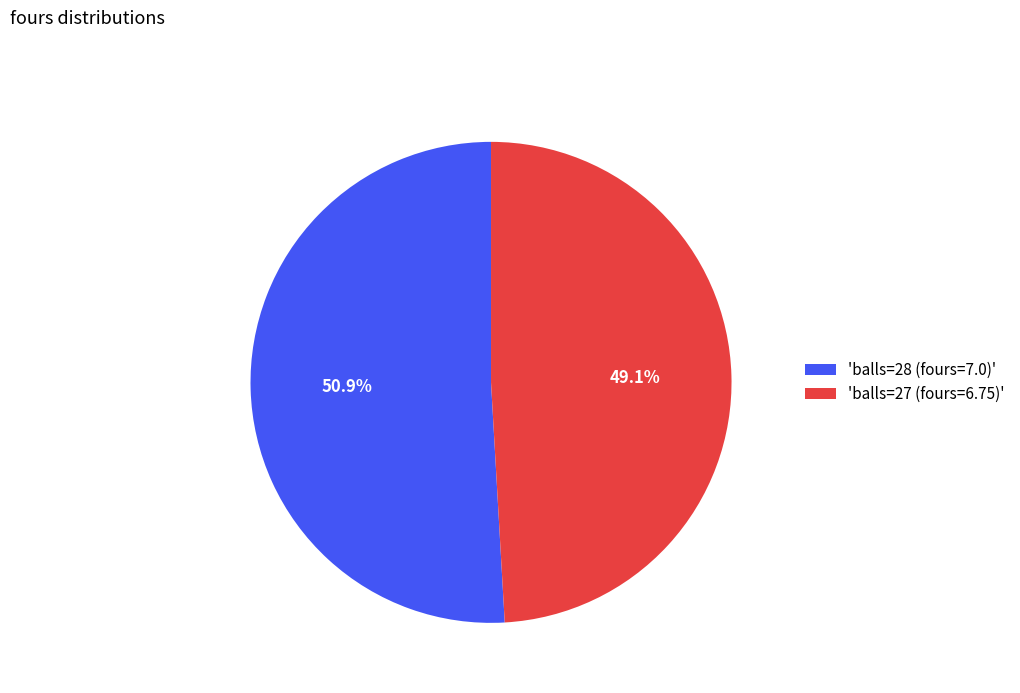

Approximately how many times larger is the value at 'balls=28 (fours=7.0)' compared to 'balls=27 (fours=6.75)'?

1.0